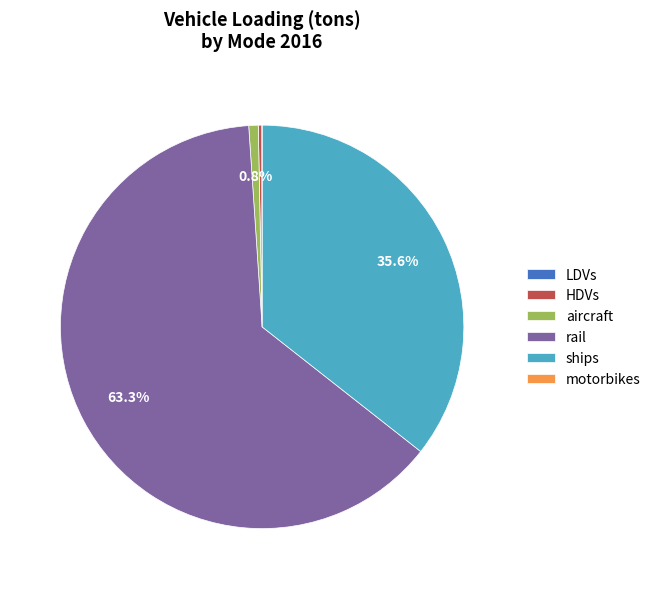

What is the largest slice in the pie chart?

rail